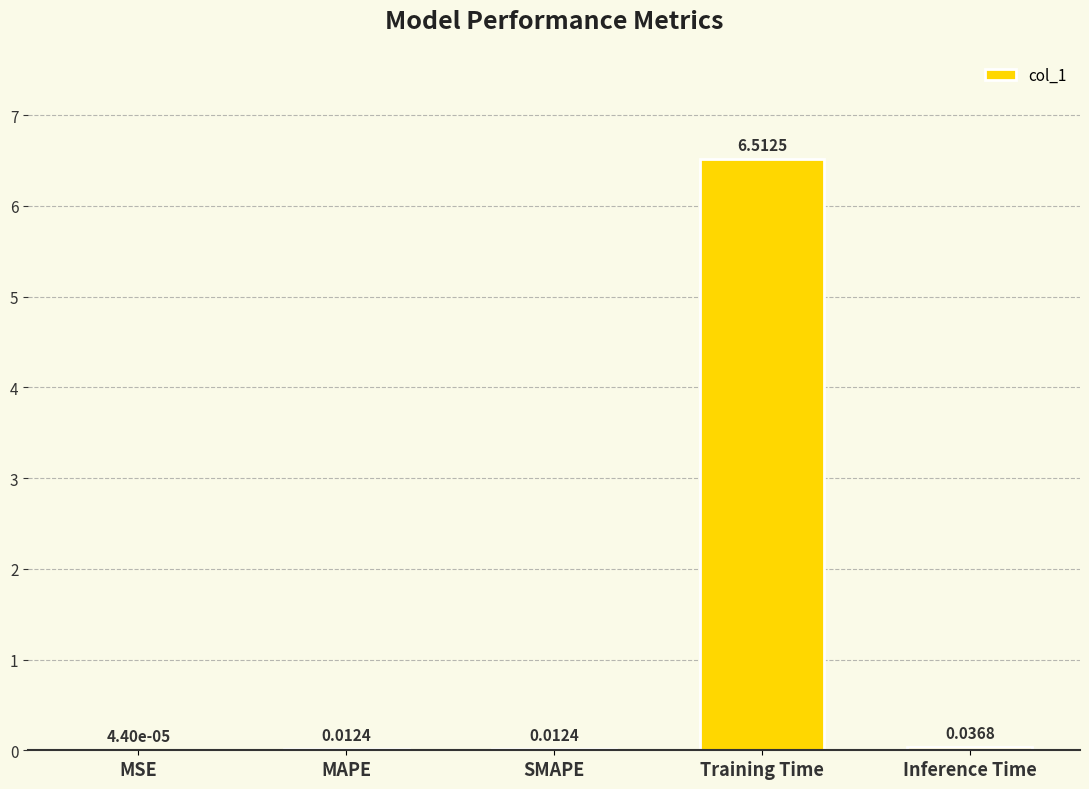

Which label corresponds to the largest value in the chart?

Training Time